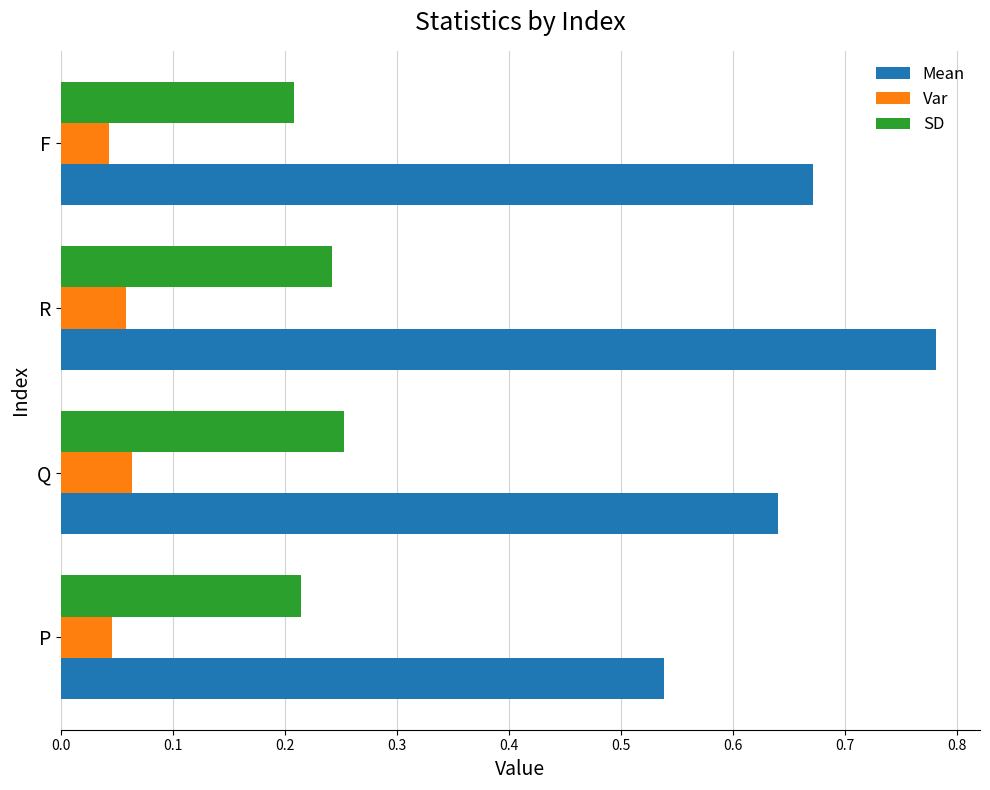

At F, list the series in order from largest to smallest.

Mean, SD, Var